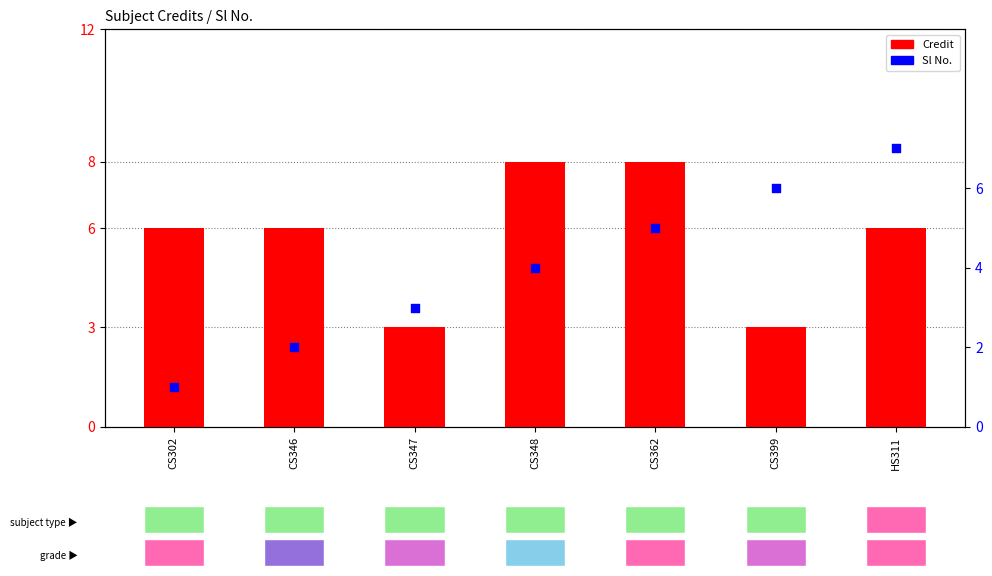

Which series has the largest Y range (max minus min)?

Sl No.